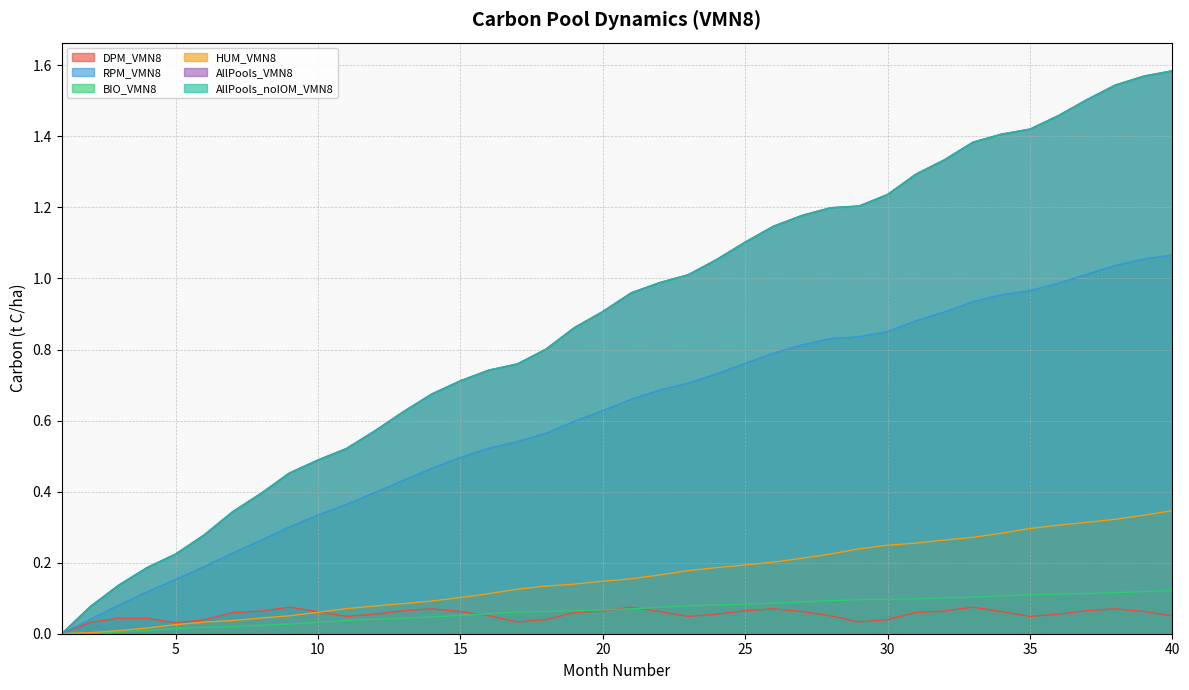

Which series has the widest spread of values?

AllPools_VMN8